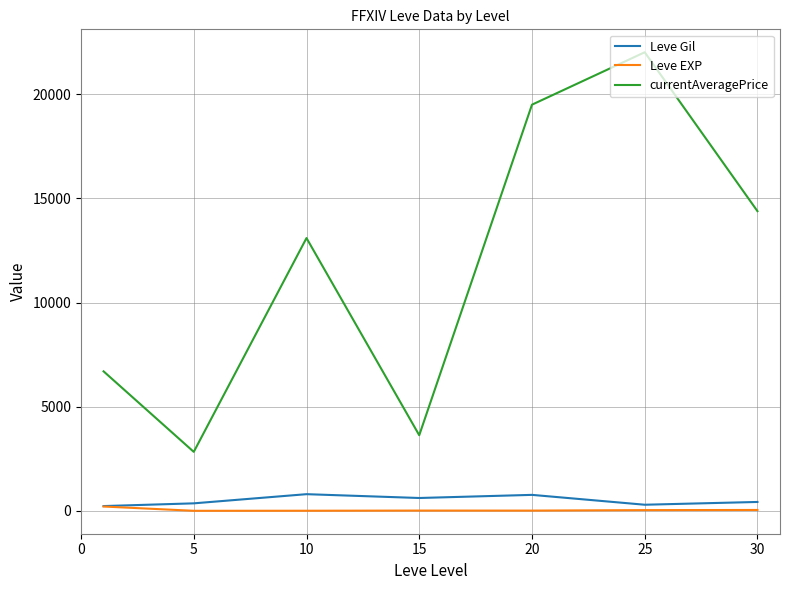

Which series has the largest total across all categories?

currentAveragePrice